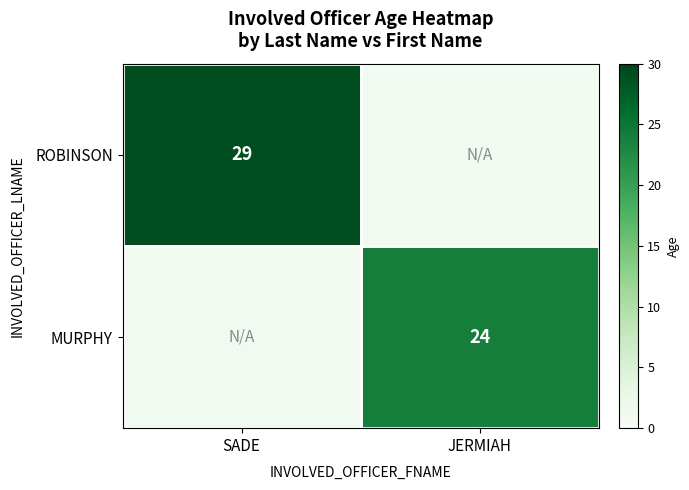

What is the greatest value displayed?

29.0